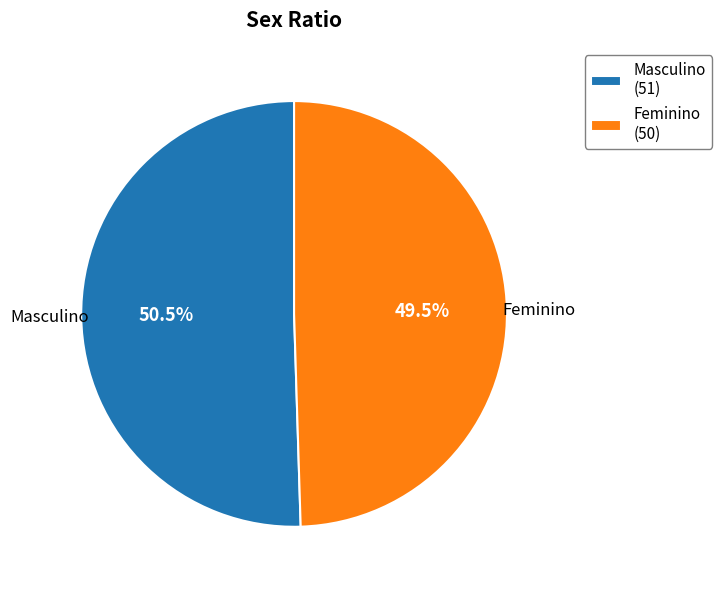

Is it true that Feminino is 41% of the pie?

False